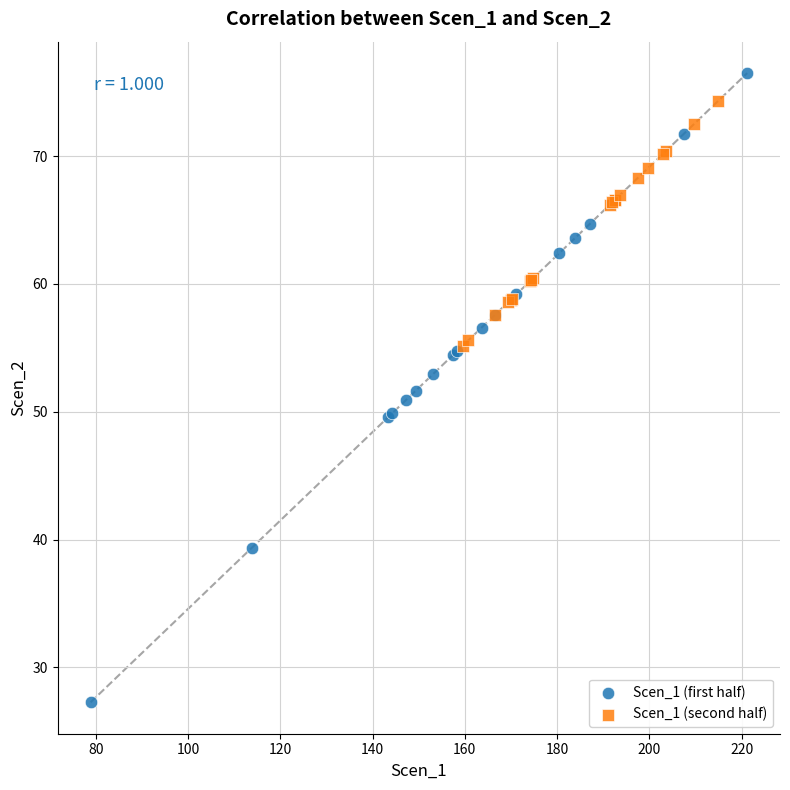

Which series contains the lowest Y value?

Scen_1 (first half)